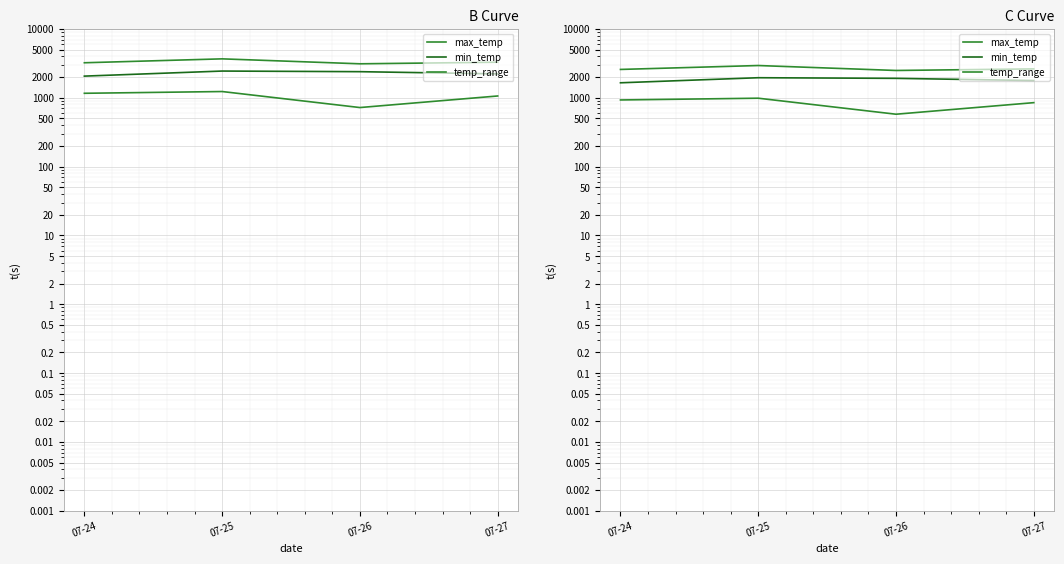

Is the value of max_temp at 07-25 greater than the value of temp_range at 07-25?

Yes